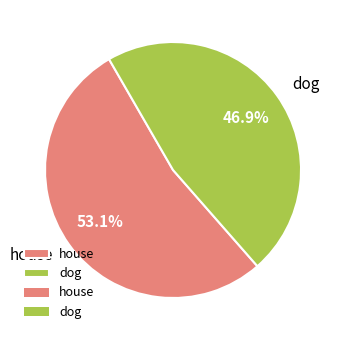

Between house and dog, which is larger?

house